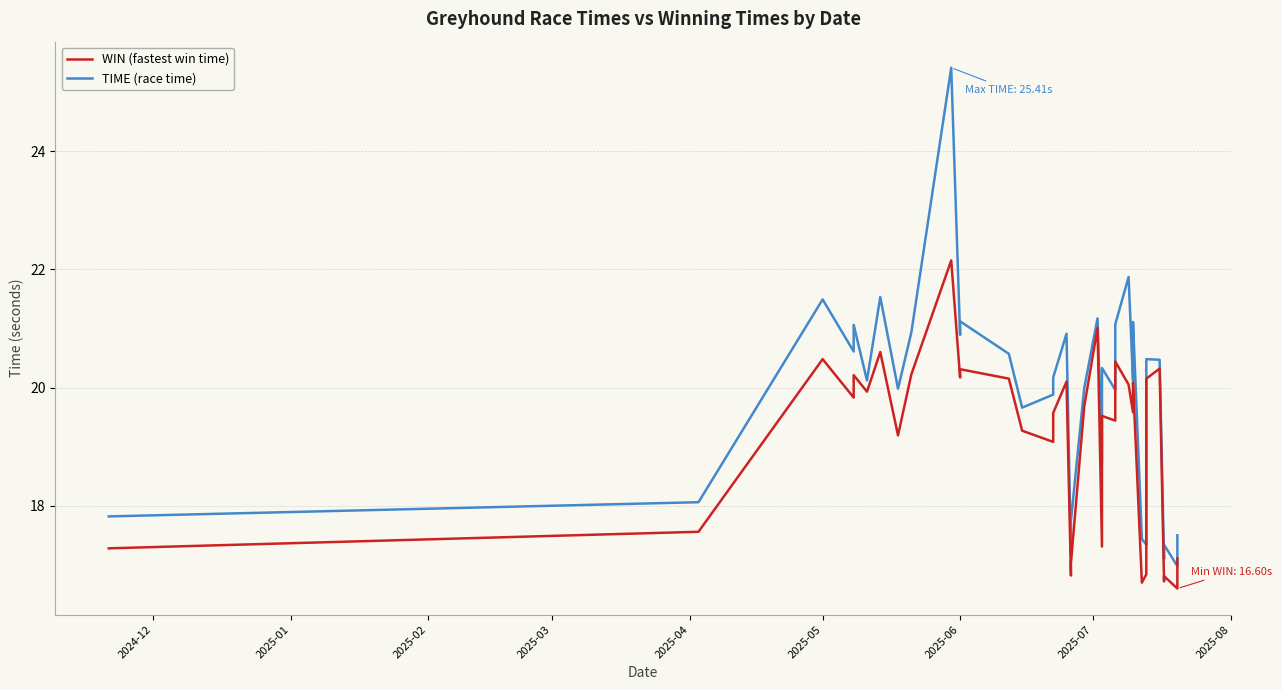

The value of WIN (fastest win time) at 20 is 27.3. True or false?

False